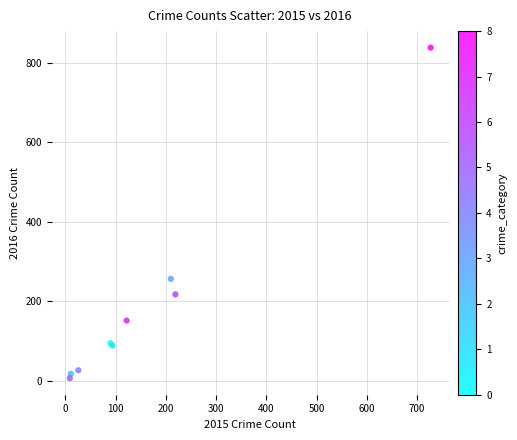

What Y value in the scatter plot is closest to 422?

256